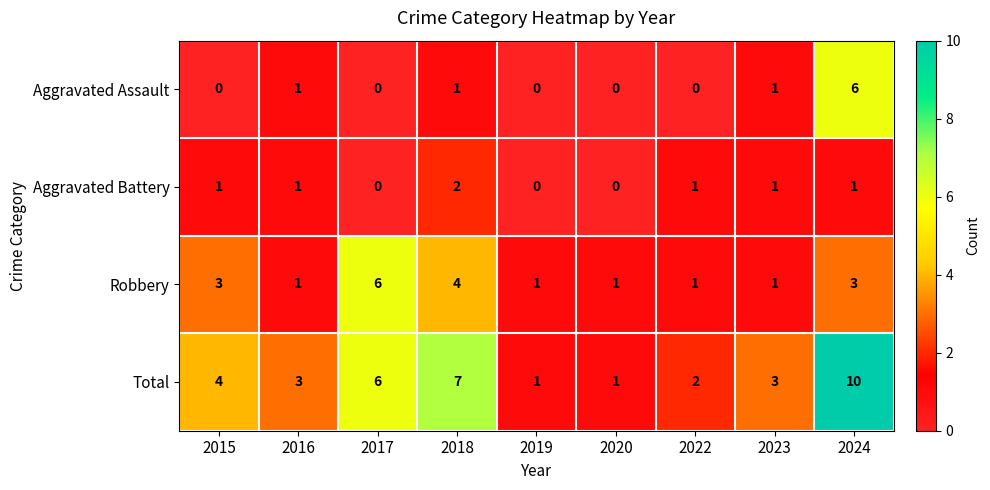

What is the sum of all Total values?

37